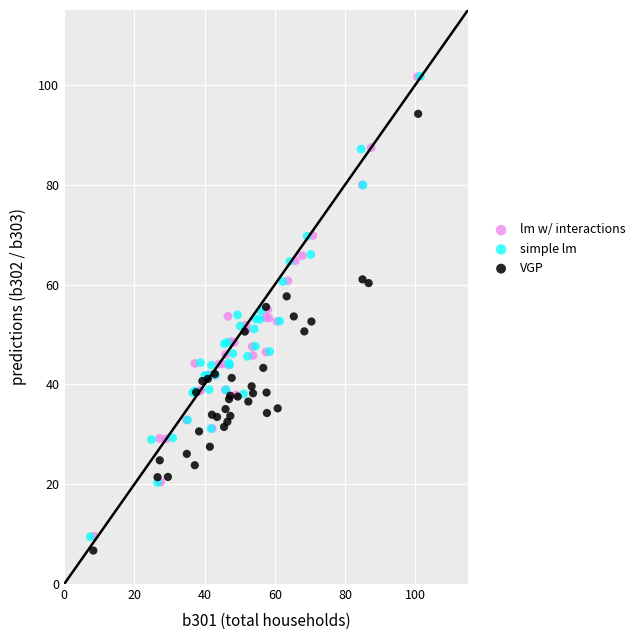

Which series has the largest Y range (max minus min)?

simple lm